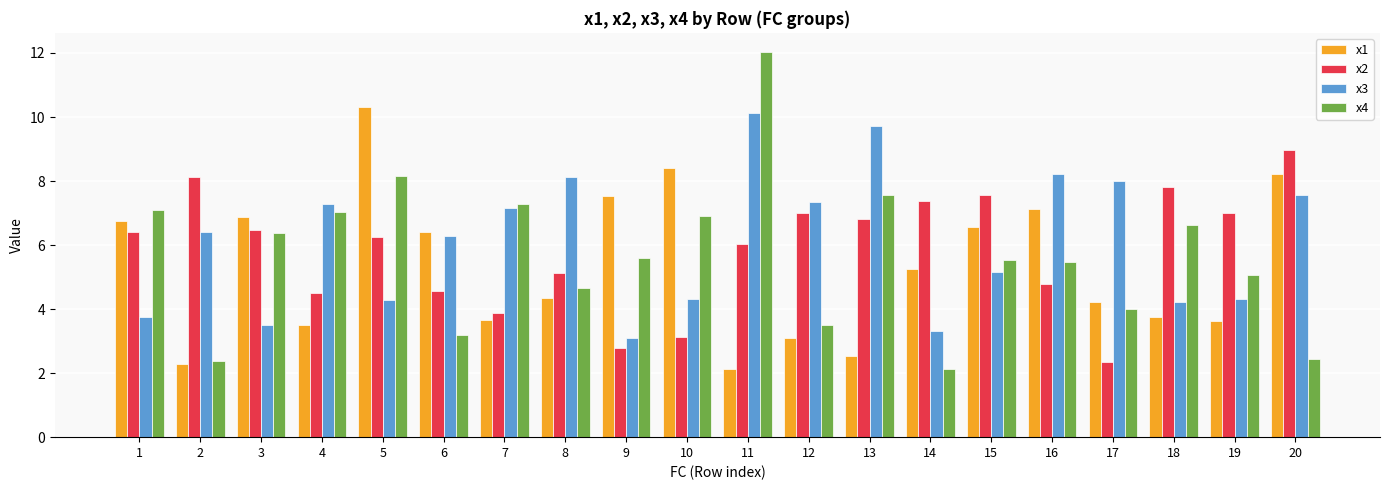

Are the bars horizontal?

No